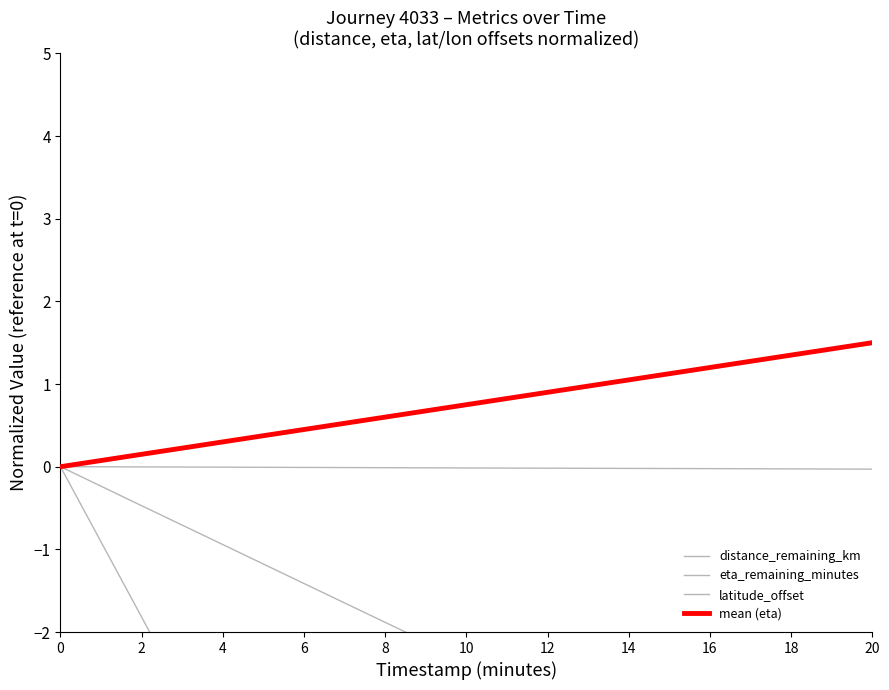

How many data points in eta_remaining_minutes are above -9?

5